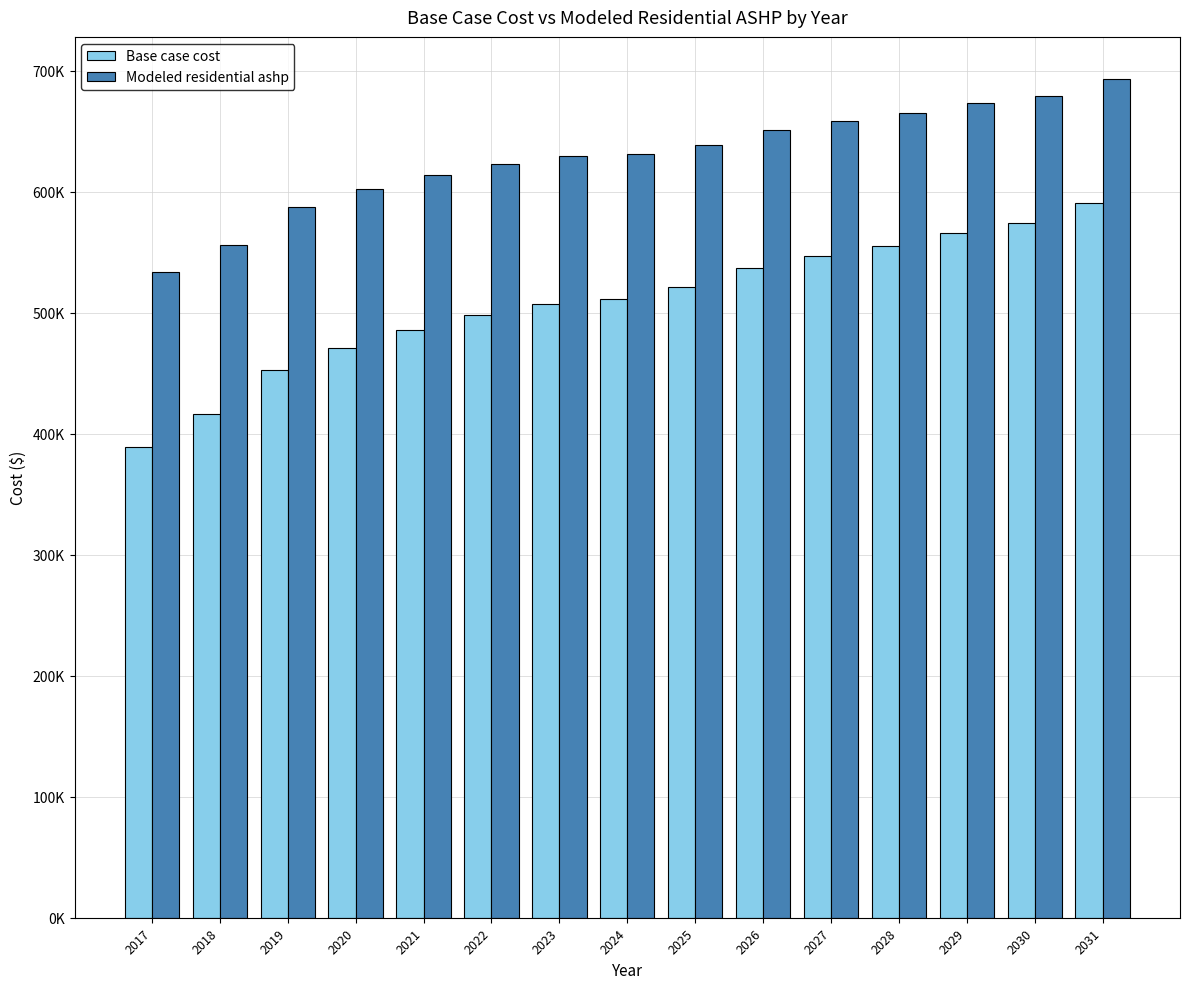

Are the bars grouped side by side (vs. stacked)?

Yes